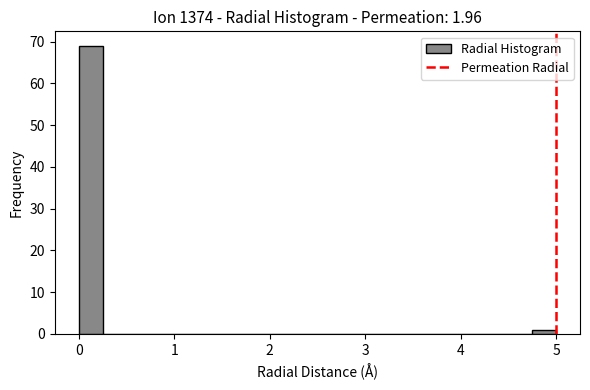

Read against the x-axis, roughly where is the centre of the tallest bar?

0.1